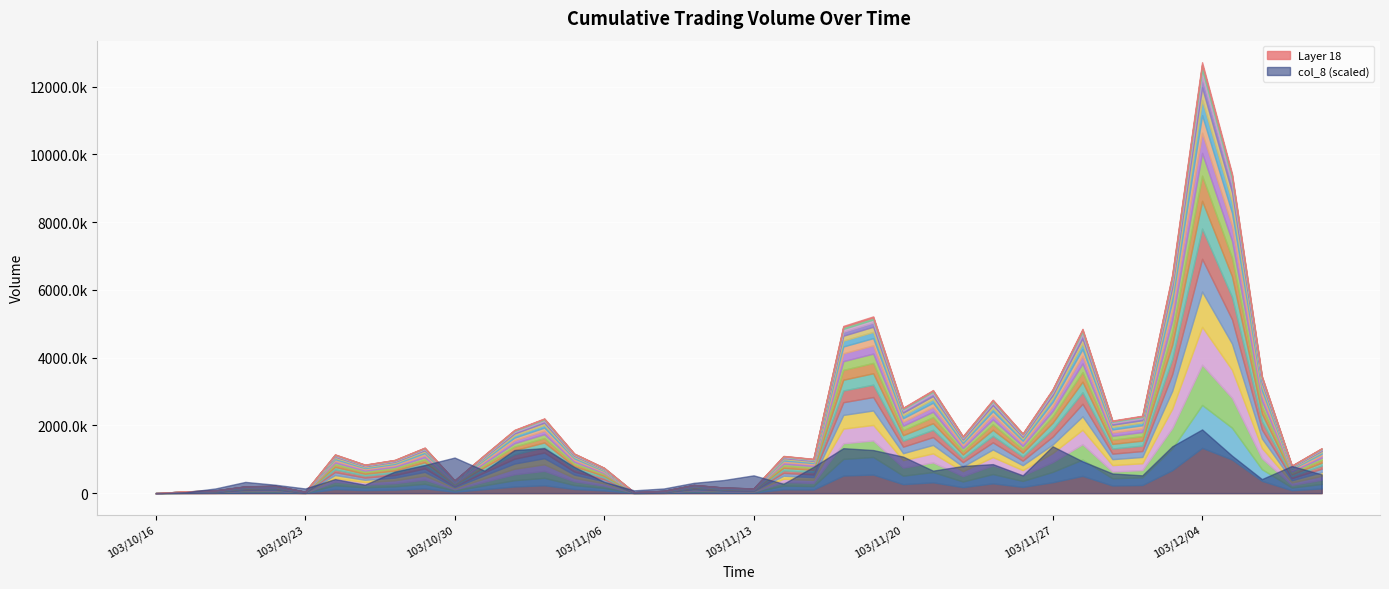

What is the label of the 27th point from the right?

13